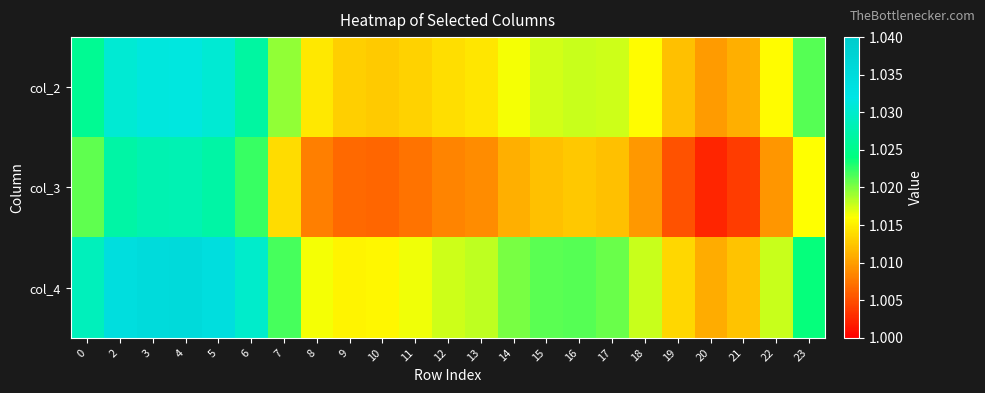

At 13, list the series in order from smallest to largest.

col_3, col_2, col_4